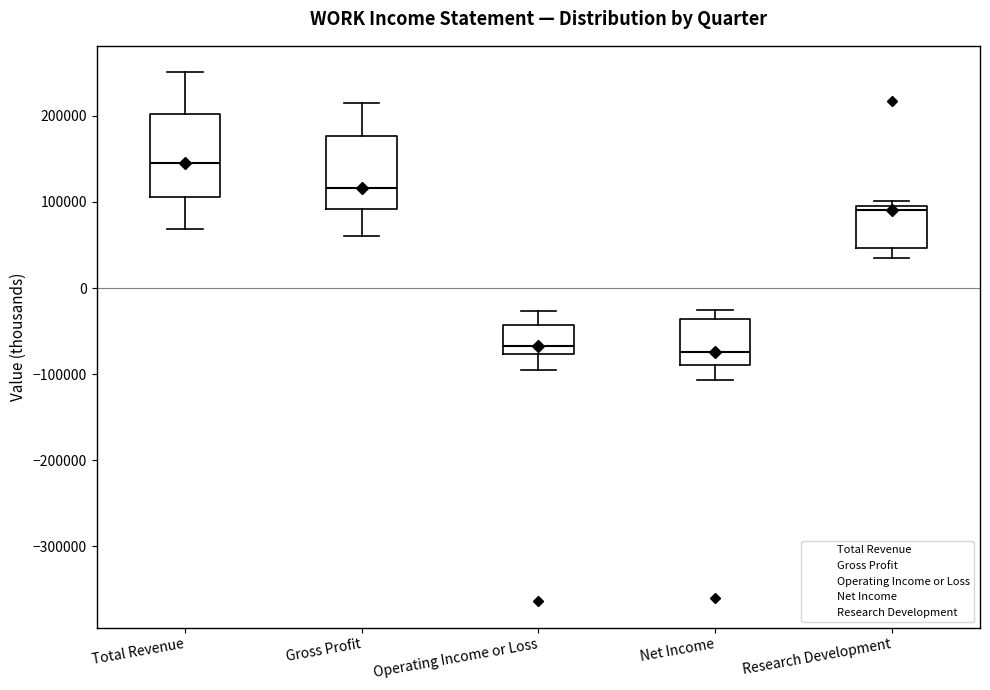

Reading left to right, transcribe this box plot: for each box, give where its median line is, the range the box spans, and where its two whiskers end, as read against the y-axis. The values are not printed on the chart, so give them approximately, as read against the axis.

Total Revenue: median 150000, box 110000 to 200000, whiskers 70000 to 250000
Gross Profit: median 120000, box 90000 to 180000, whiskers 60000 to 220000
Operating Income or Loss: median -70000, box -80000 to -40000, whiskers -90000 to -30000
Net Income: median -70000, box -90000 to -40000, whiskers -110000 to -20000
Research Development: median 90000 (just below the box's upper edge), box 50000 to 90000, whiskers 40000 to 100000